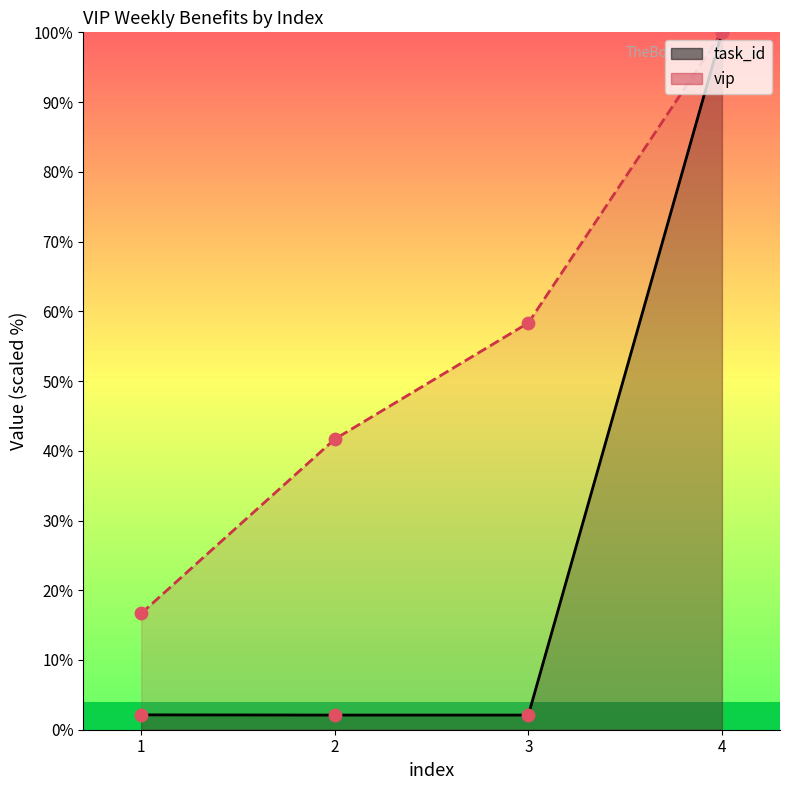

Is the value of vip at 1 greater than the value of task_id at 2?

Yes